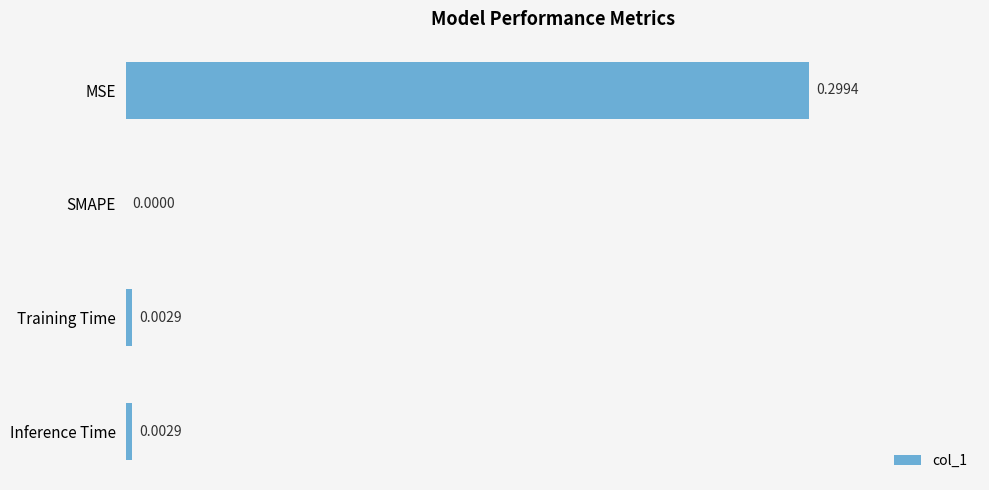

What is the change in value from MSE to Inference Time?

-0.3